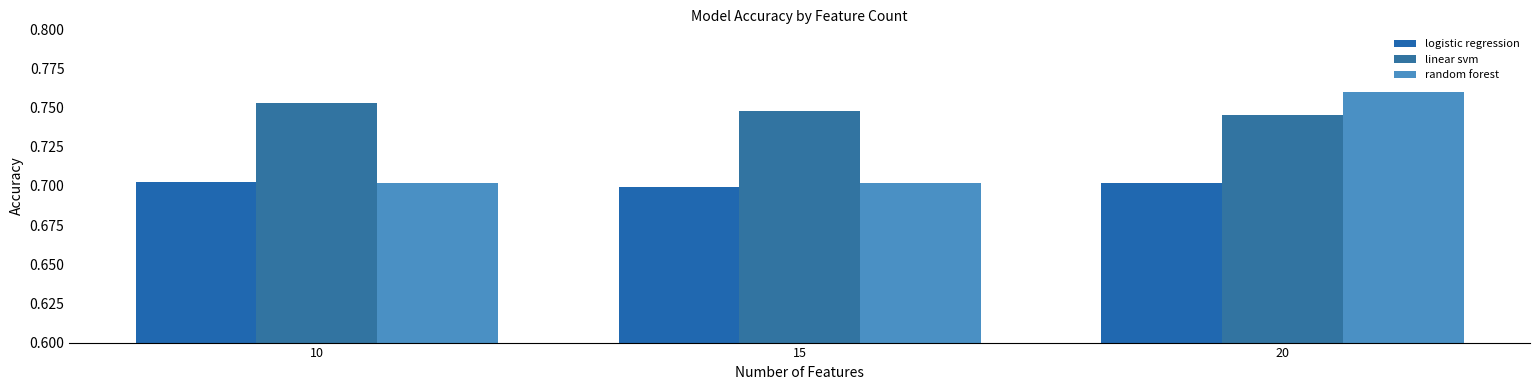

How many bars are there in each group?

3